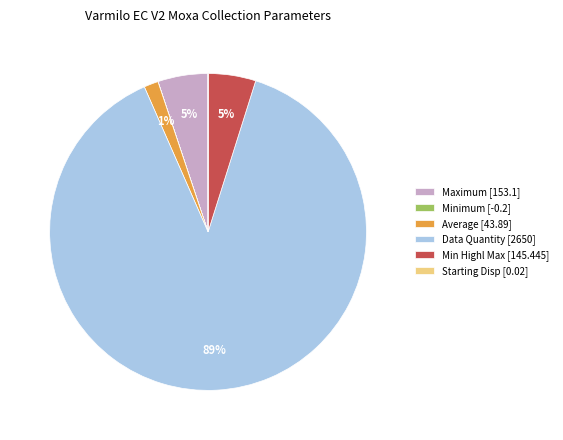

Does Data Quantity [2650] represent more than half of the total?

Yes